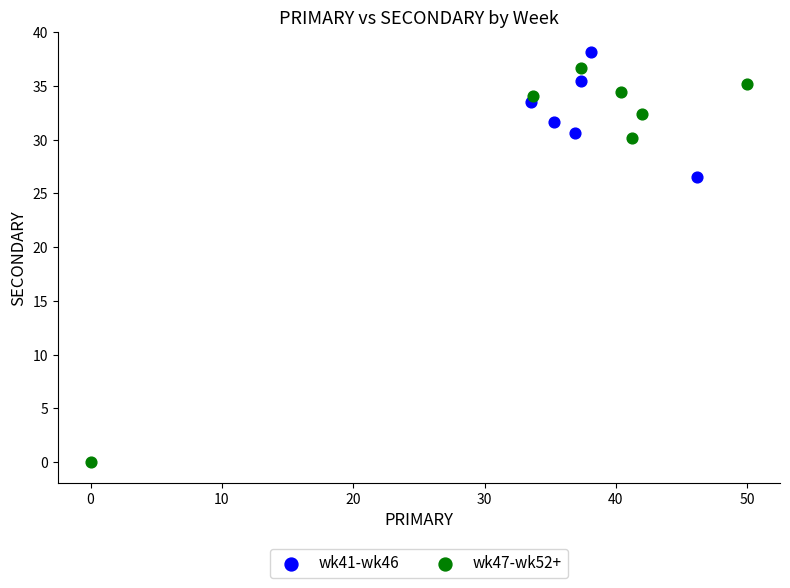

Which series has the largest Y range (max minus min)?

wk47-wk52+